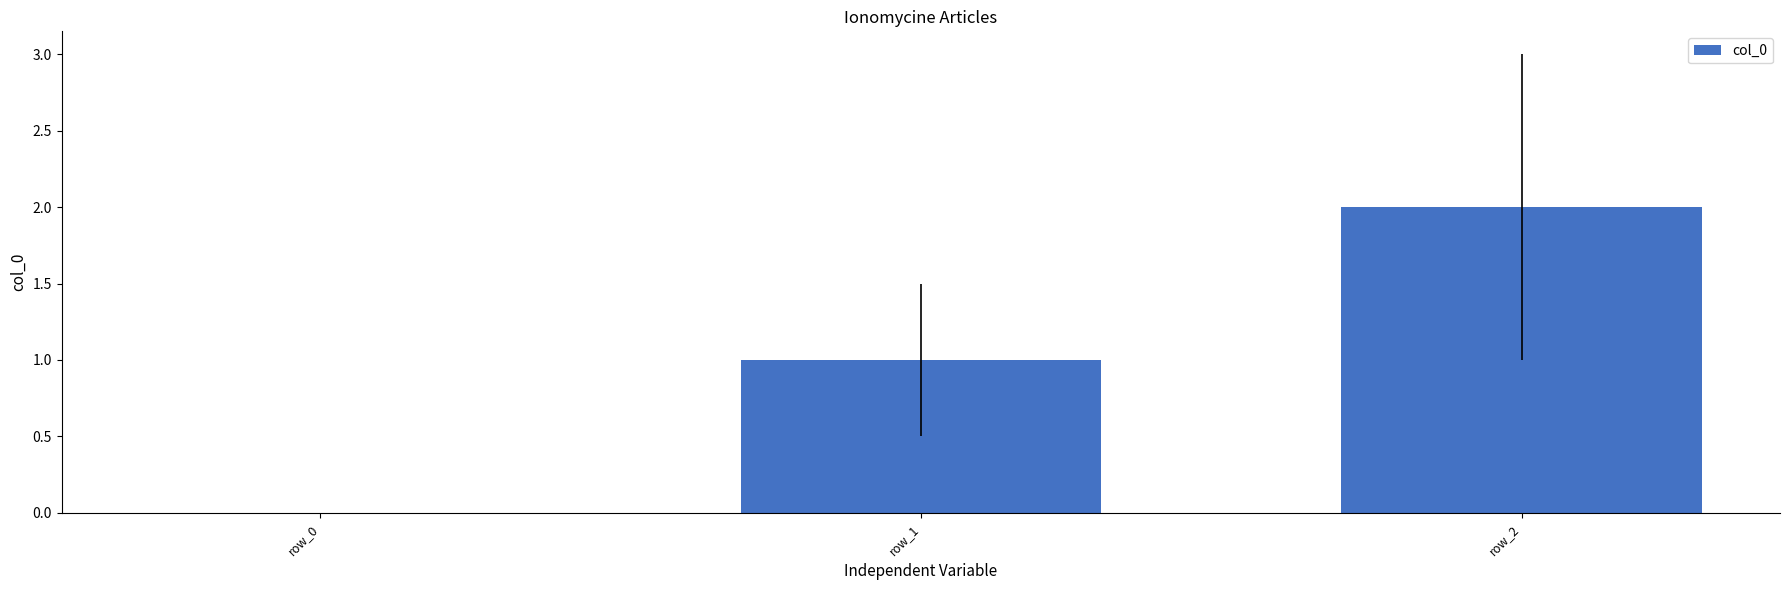

Count the number of data series in this chart.

1